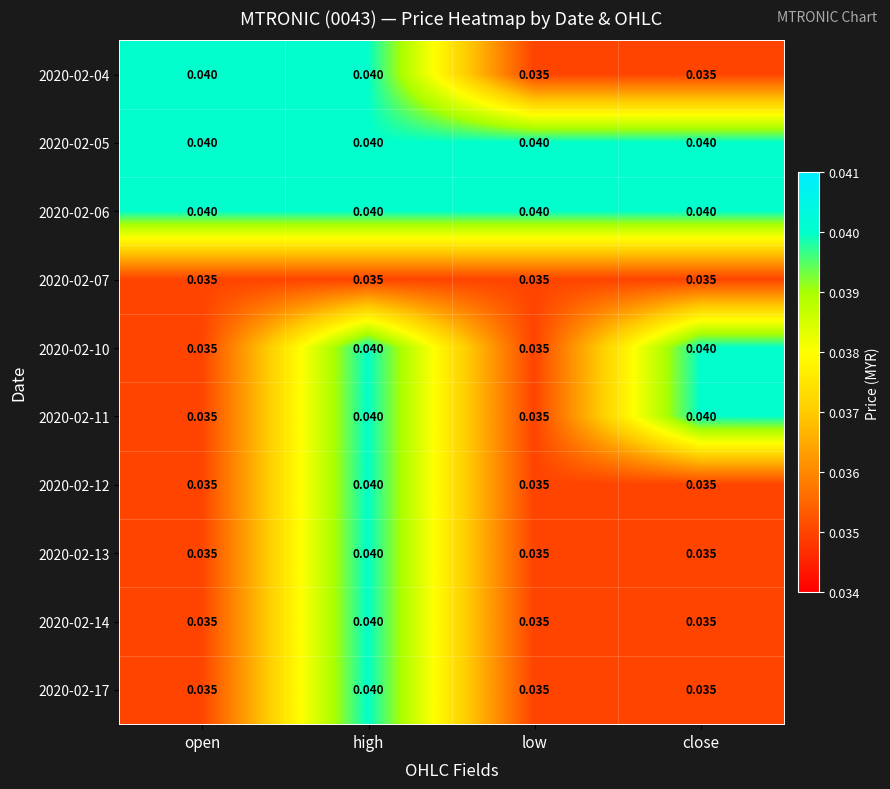

At which category is the sum across all series the highest?

high